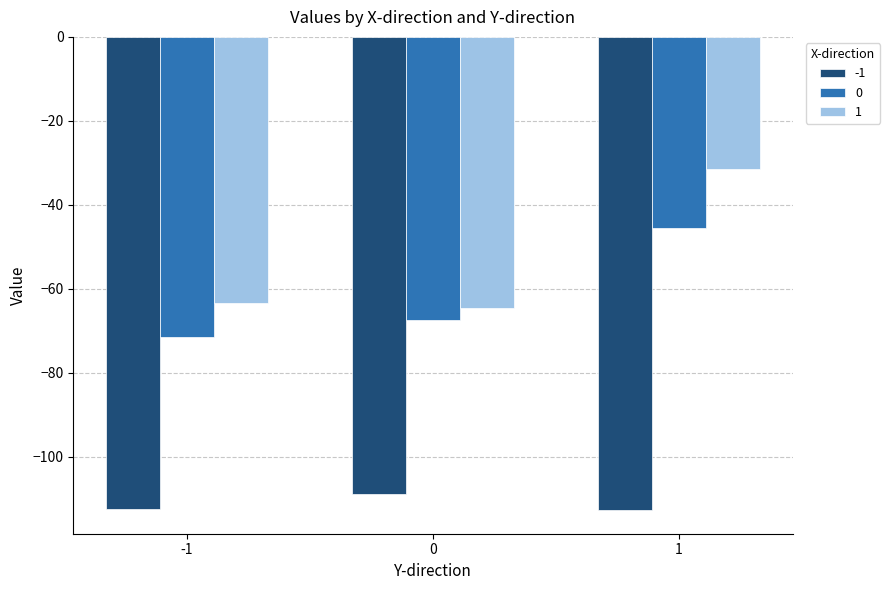

How many distinct data groups are displayed?

3